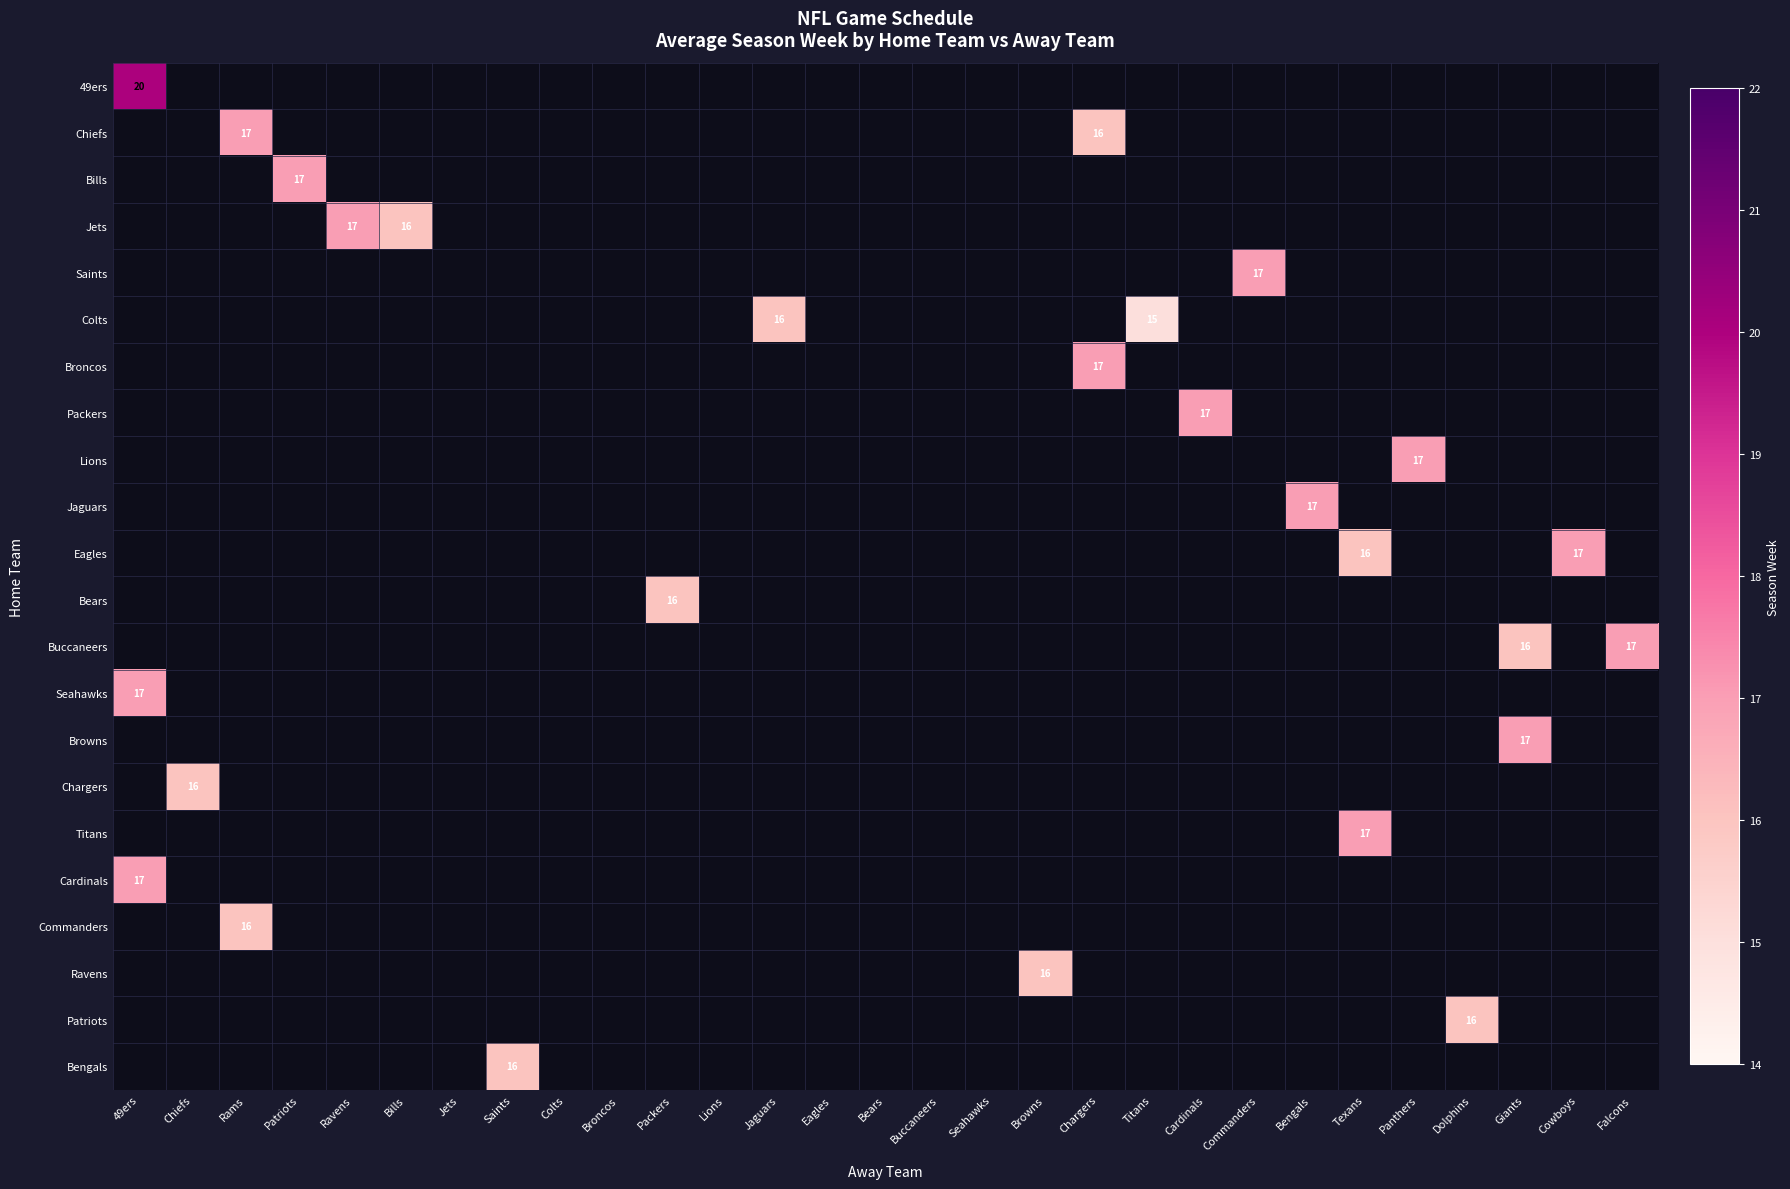

Is it true that Jets equals 16 at Bills?

True